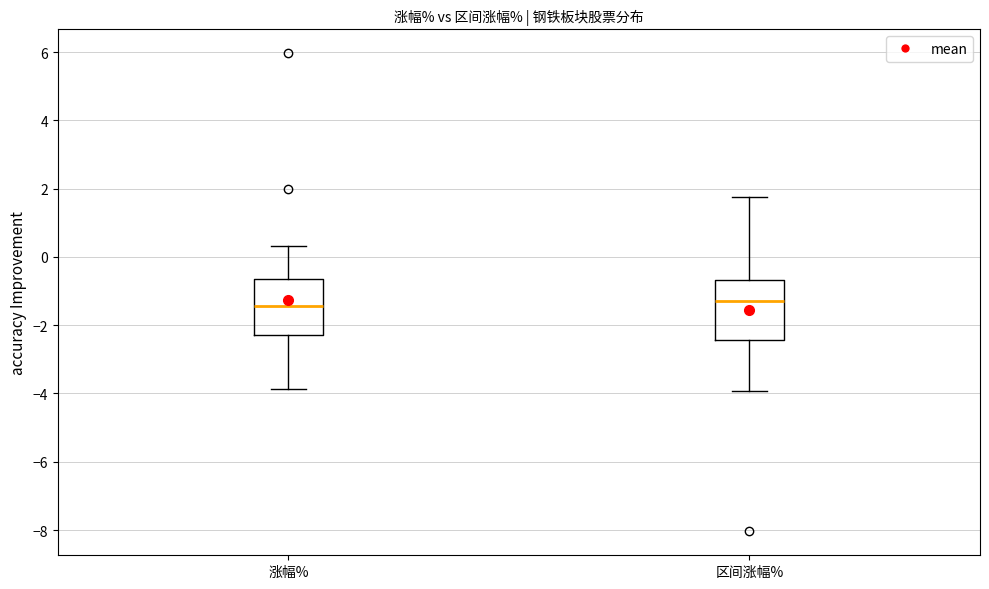

Reading left to right, transcribe this box plot: for each box, give where its median line is, the range the box spans, and where its two whiskers end, as read against the y-axis. The values are not printed on the chart, so give them approximately, as read against the axis.

涨幅%: median -1.4, box -2.2 to -0.6, whiskers -3.8 to 0.4
区间涨幅%: median -1.4, box -2.4 to -0.6, whiskers -4.0 to 1.8